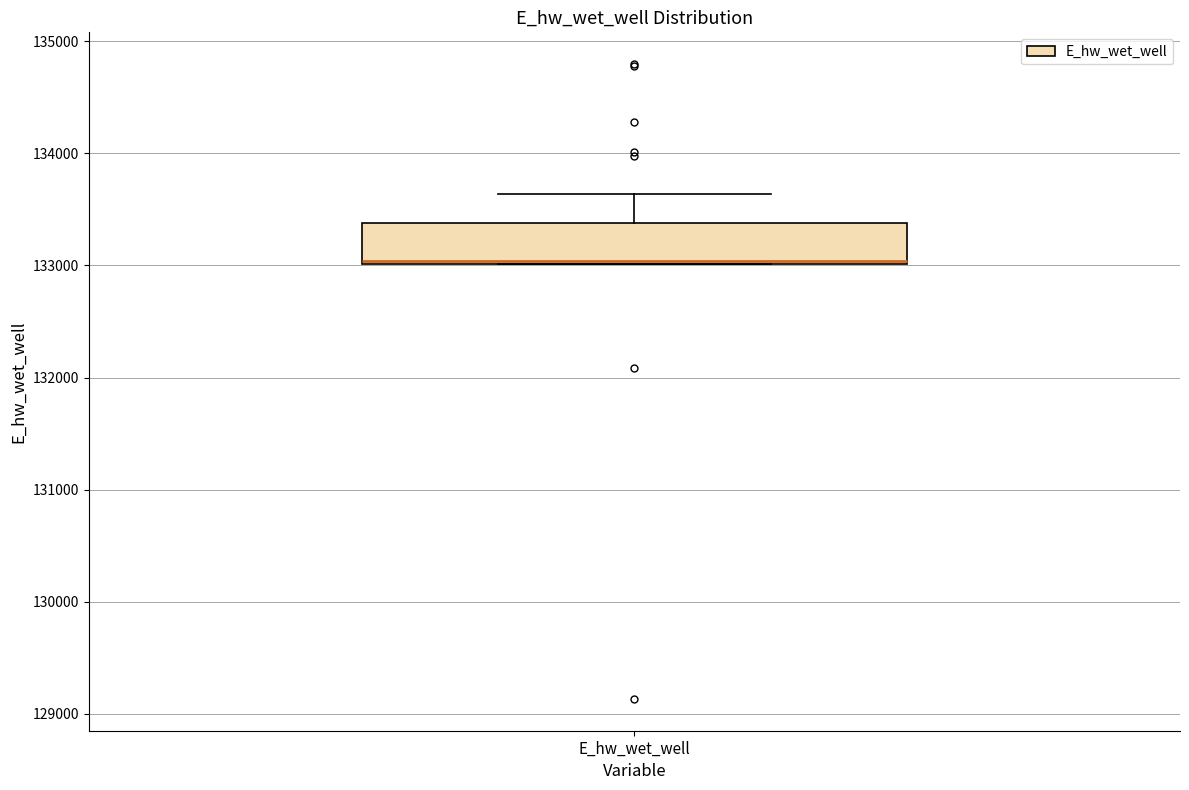

Where is the upper edge of the box for E_hw_wet_well on the y-axis? The values are not printed on the chart, so give them approximately, as read against the axis.

133400